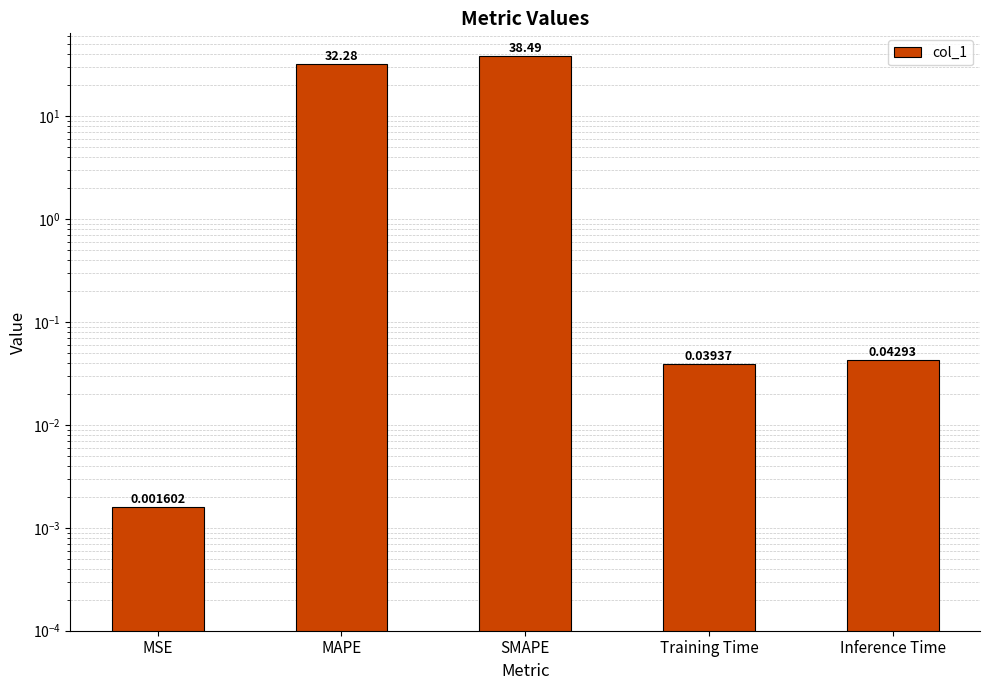

Which has a higher value, MSE or Training Time?

Training Time